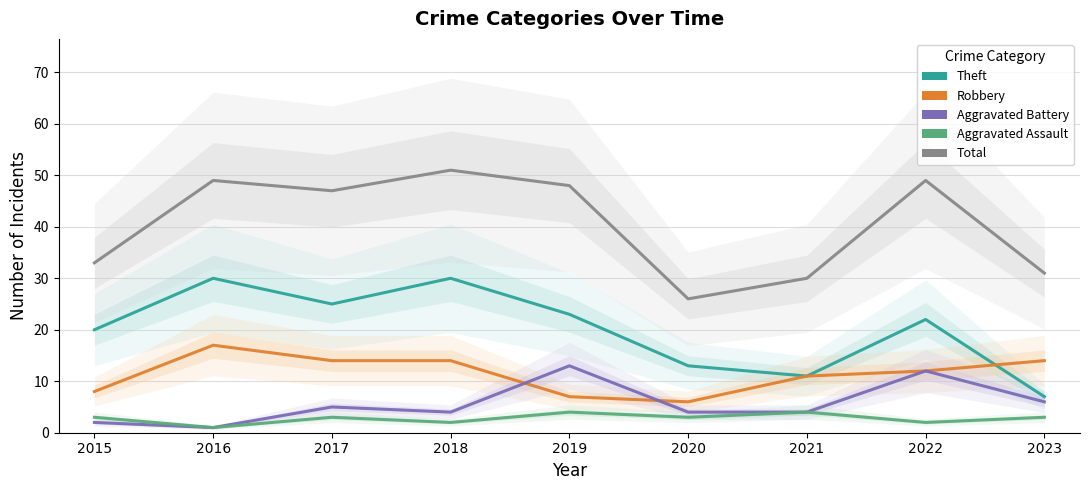

At 2022, list the series in order from largest to smallest.

Total, Theft, Robbery, Aggravated Battery, Aggravated Assault